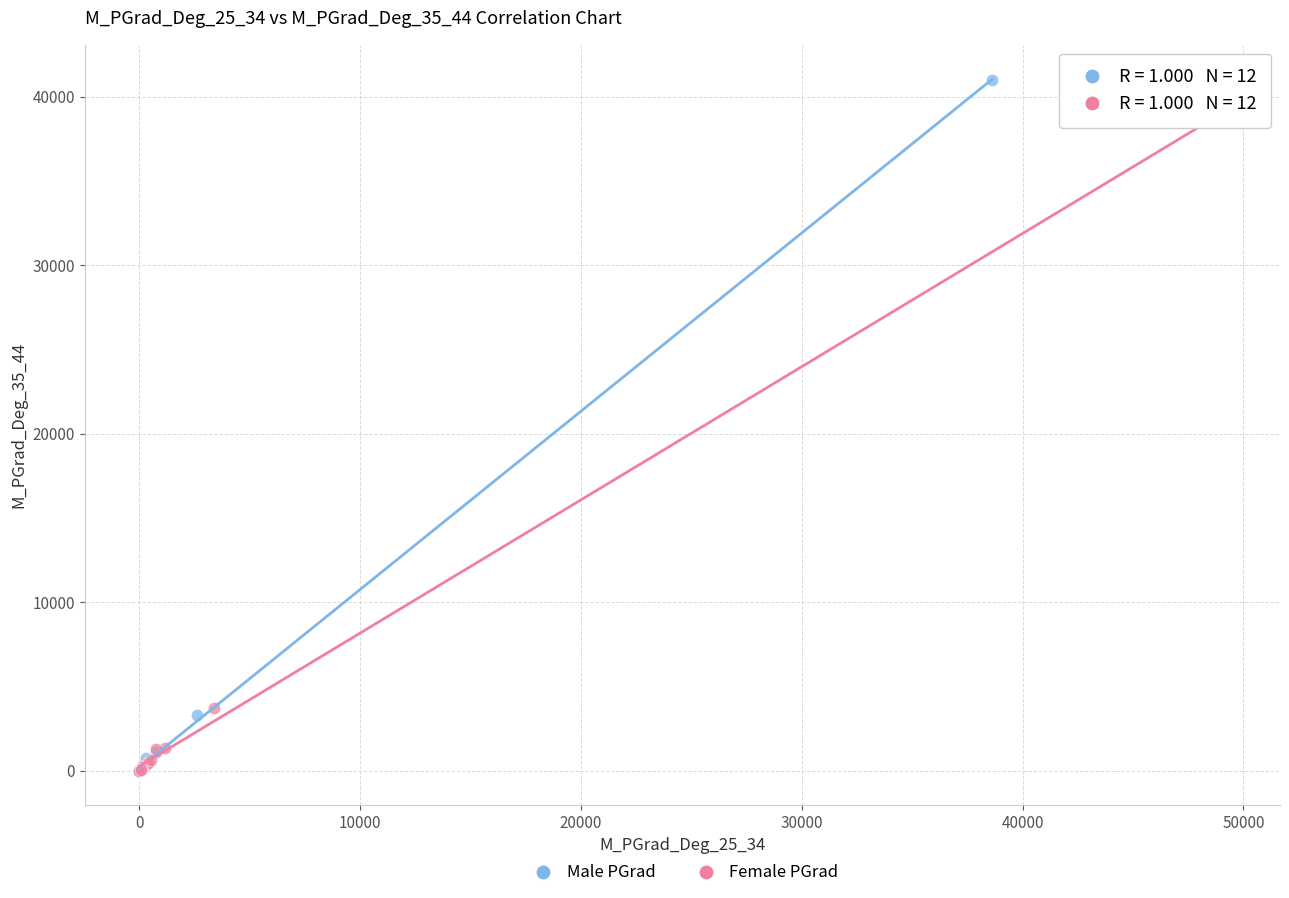

Which series has the widest spread of Y values?

Male PGrad